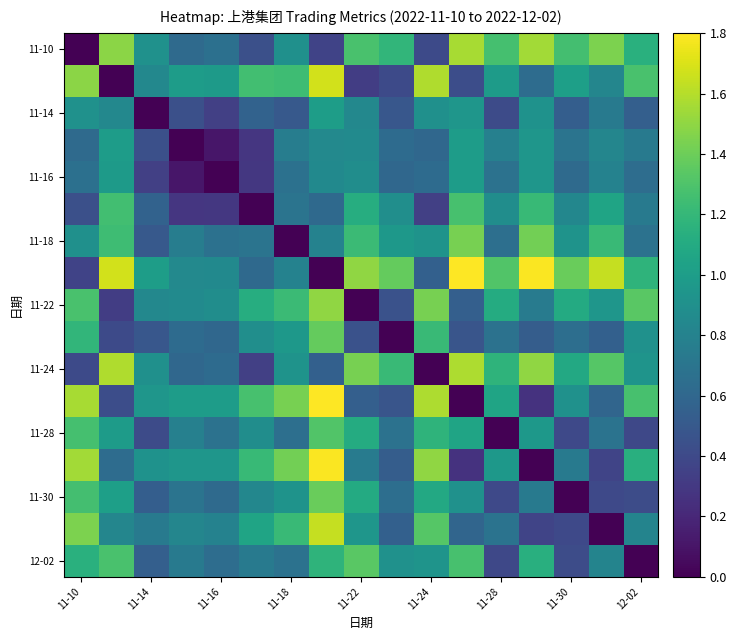

How many series are shown in this chart?

17